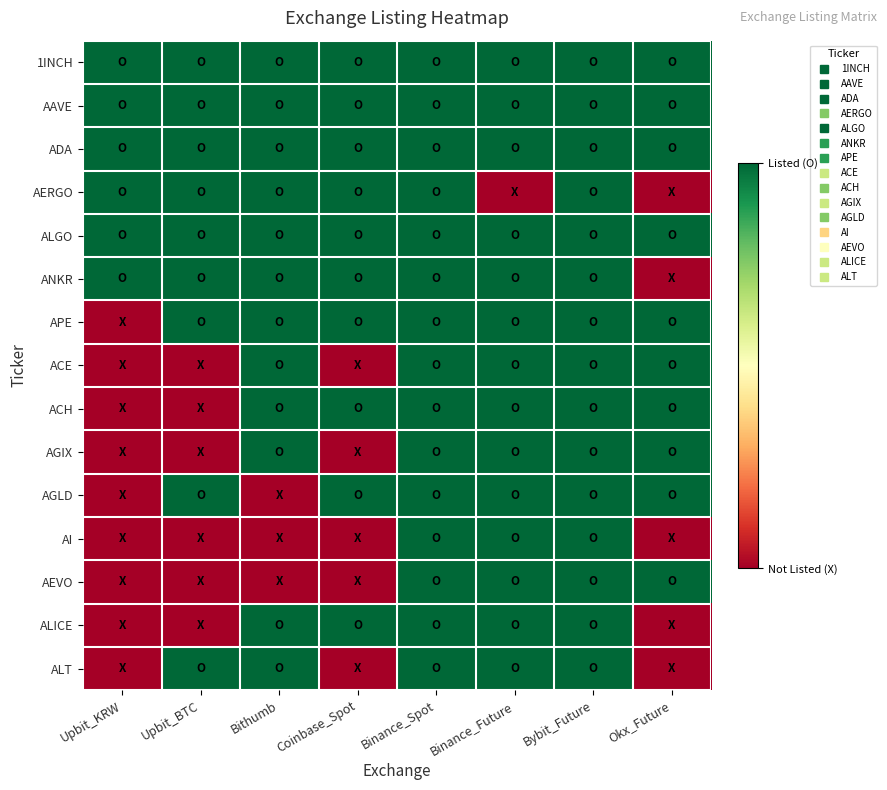

Reading left to right, extract all data points from this chart.

1INCH: Upbit_KRW=1	Upbit_BTC=1	Bithumb=1	Coinbase_Spot=1	Binance_Spot=1	Binance_Future=1	Bybit_Future=1	Okx_Future=1
AAVE: Upbit_KRW=1	Upbit_BTC=1	Bithumb=1	Coinbase_Spot=1	Binance_Spot=1	Binance_Future=1	Bybit_Future=1	Okx_Future=1
ADA: Upbit_KRW=1	Upbit_BTC=1	Bithumb=1	Coinbase_Spot=1	Binance_Spot=1	Binance_Future=1	Bybit_Future=1	Okx_Future=1
AERGO: Upbit_KRW=1	Upbit_BTC=1	Bithumb=1	Coinbase_Spot=1	Binance_Spot=1	Binance_Future=0	Bybit_Future=1	Okx_Future=0
ALGO: Upbit_KRW=1	Upbit_BTC=1	Bithumb=1	Coinbase_Spot=1	Binance_Spot=1	Binance_Future=1	Bybit_Future=1	Okx_Future=1
ANKR: Upbit_KRW=1	Upbit_BTC=1	Bithumb=1	Coinbase_Spot=1	Binance_Spot=1	Binance_Future=1	Bybit_Future=1	Okx_Future=0
APE: Upbit_KRW=0	Upbit_BTC=1	Bithumb=1	Coinbase_Spot=1	Binance_Spot=1	Binance_Future=1	Bybit_Future=1	Okx_Future=1
ACE: Upbit_KRW=0	Upbit_BTC=0	Bithumb=1	Coinbase_Spot=0	Binance_Spot=1	Binance_Future=1	Bybit_Future=1	Okx_Future=1
ACH: Upbit_KRW=0	Upbit_BTC=0	Bithumb=1	Coinbase_Spot=1	Binance_Spot=1	Binance_Future=1	Bybit_Future=1	Okx_Future=1
AGIX: Upbit_KRW=0	Upbit_BTC=0	Bithumb=1	Coinbase_Spot=0	Binance_Spot=1	Binance_Future=1	Bybit_Future=1	Okx_Future=1
AGLD: Upbit_KRW=0	Upbit_BTC=1	Bithumb=0	Coinbase_Spot=1	Binance_Spot=1	Binance_Future=1	Bybit_Future=1	Okx_Future=1
AI: Upbit_KRW=0	Upbit_BTC=0	Bithumb=0	Coinbase_Spot=0	Binance_Spot=1	Binance_Future=1	Bybit_Future=1	Okx_Future=0
AEVO: Upbit_KRW=0	Upbit_BTC=0	Bithumb=0	Coinbase_Spot=0	Binance_Spot=1	Binance_Future=1	Bybit_Future=1	Okx_Future=1
ALICE: Upbit_KRW=0	Upbit_BTC=0	Bithumb=1	Coinbase_Spot=1	Binance_Spot=1	Binance_Future=1	Bybit_Future=1	Okx_Future=0
ALT: Upbit_KRW=0	Upbit_BTC=1	Bithumb=1	Coinbase_Spot=0	Binance_Spot=1	Binance_Future=1	Bybit_Future=1	Okx_Future=0